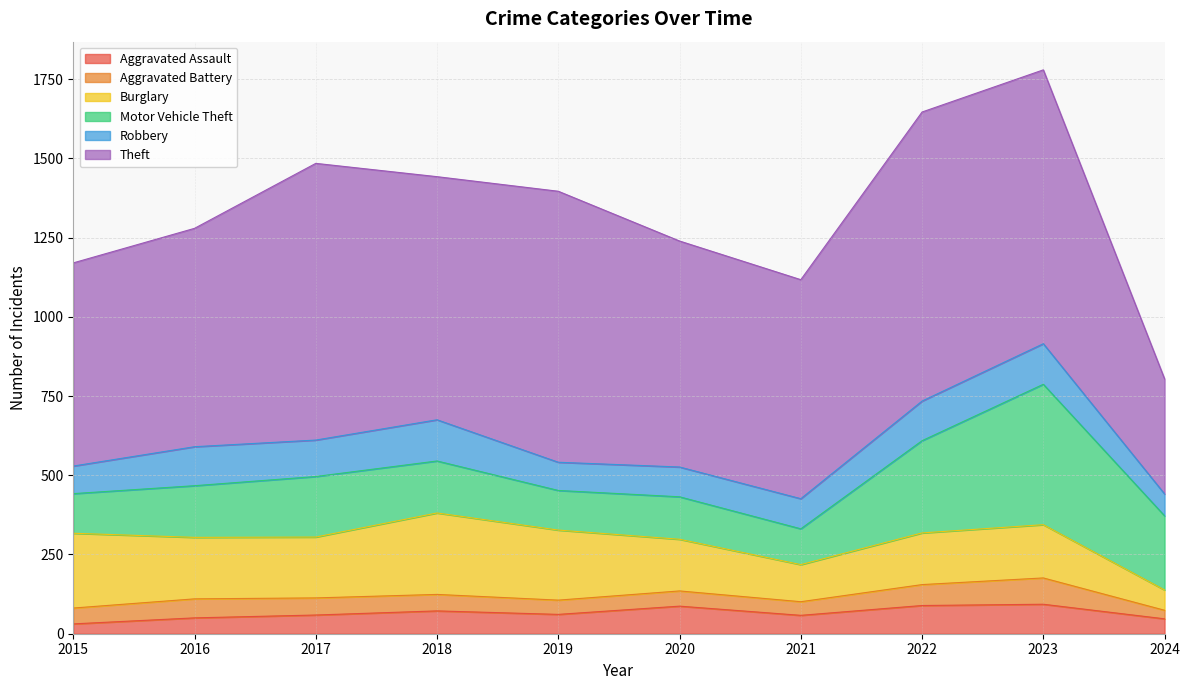

Where is the first local minimum for Aggravated Battery?

2019